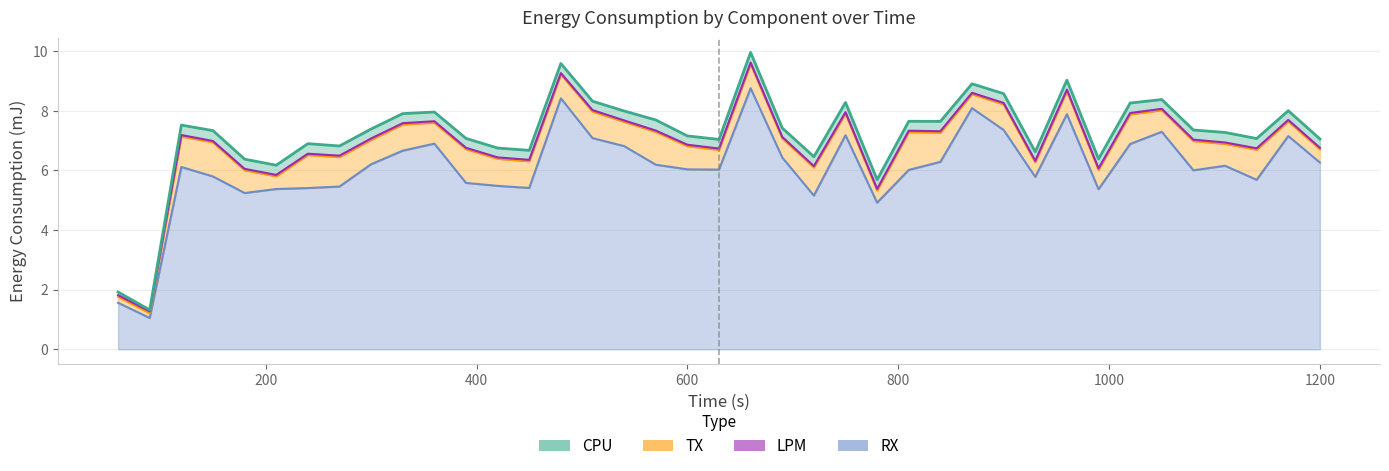

True or false: RX and LPM cross at least once.

False